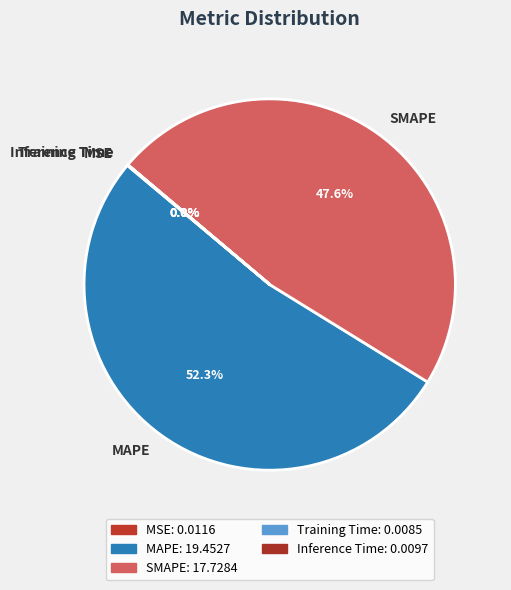

Which slice is the largest?

MAPE